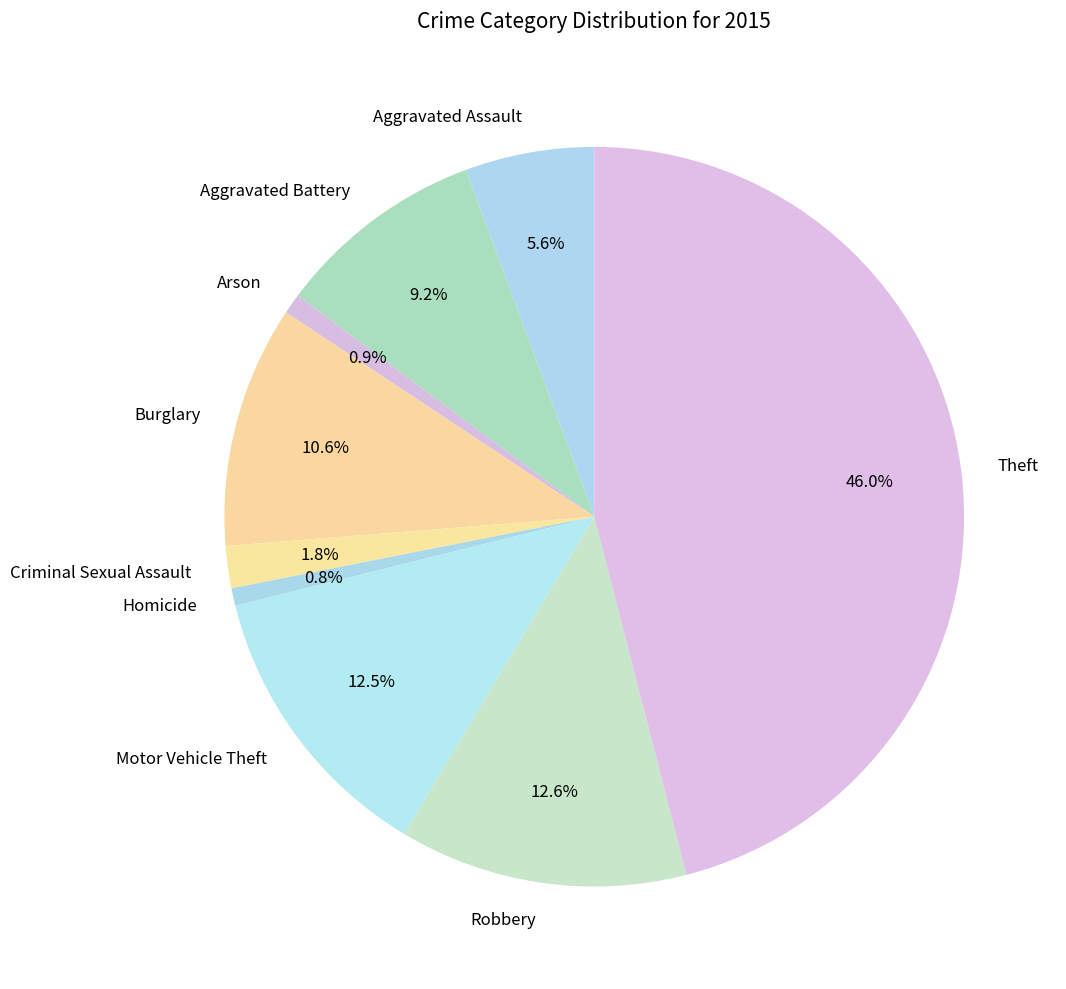

What percentage do Motor Vehicle Theft and Arson together represent?

13.4%